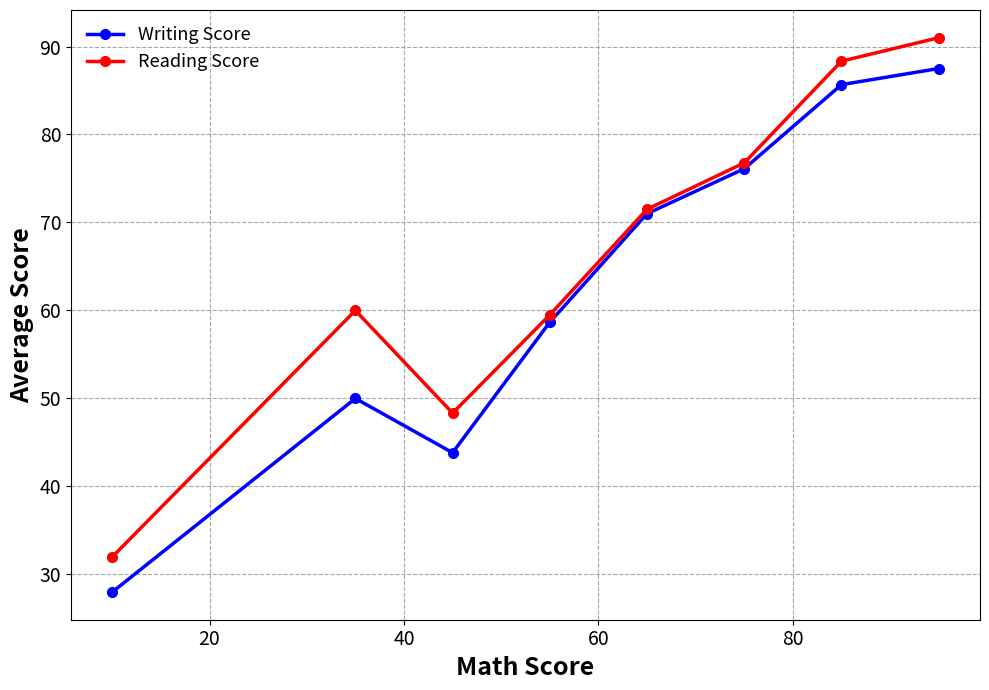

Rank the series by their average value, from lowest to highest.

Writing Score, Reading Score